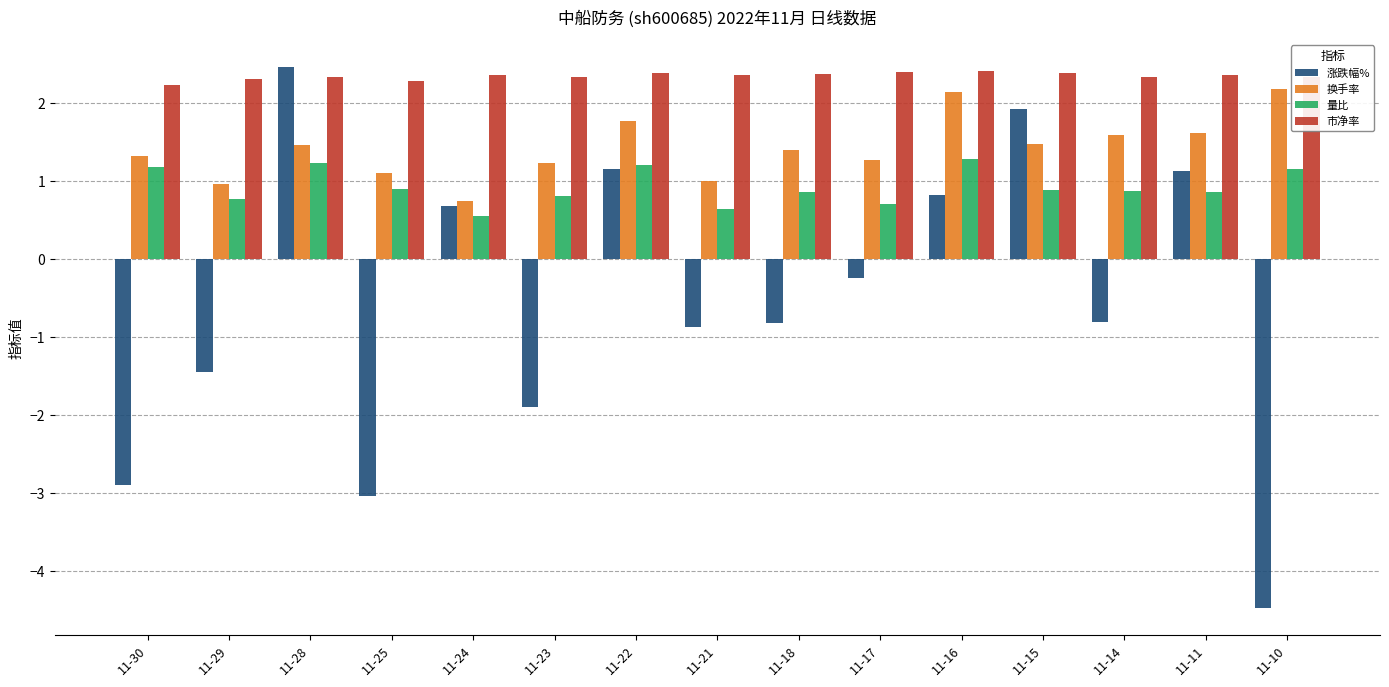

At 11-17, list the series in order from smallest to largest.

涨跌幅%, 量比, 换手率, 市净率